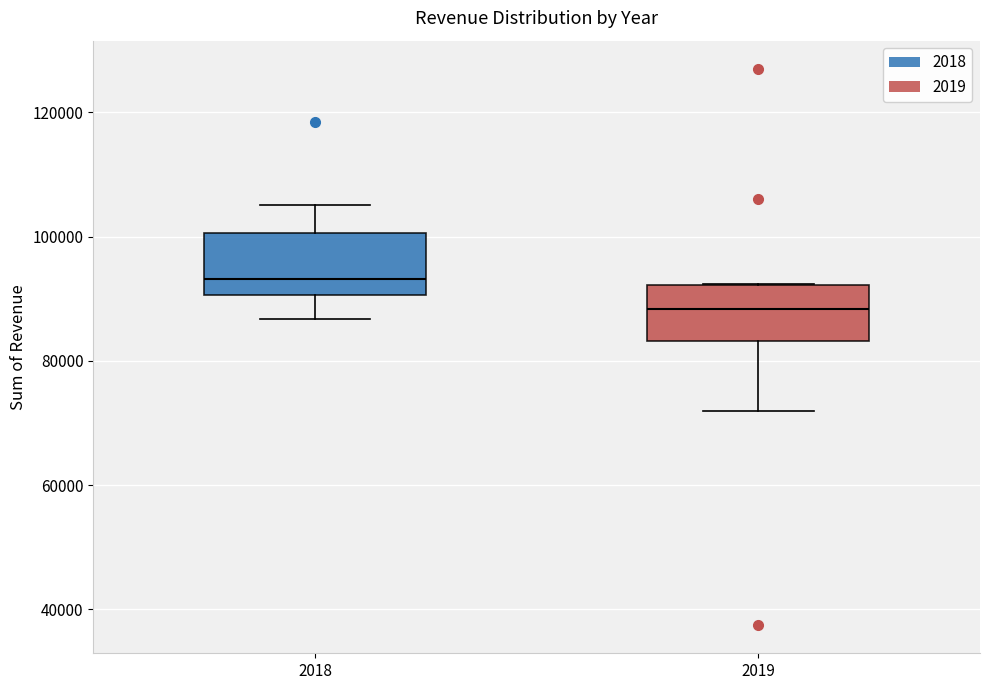

Which box's median line is the lowest?

2019